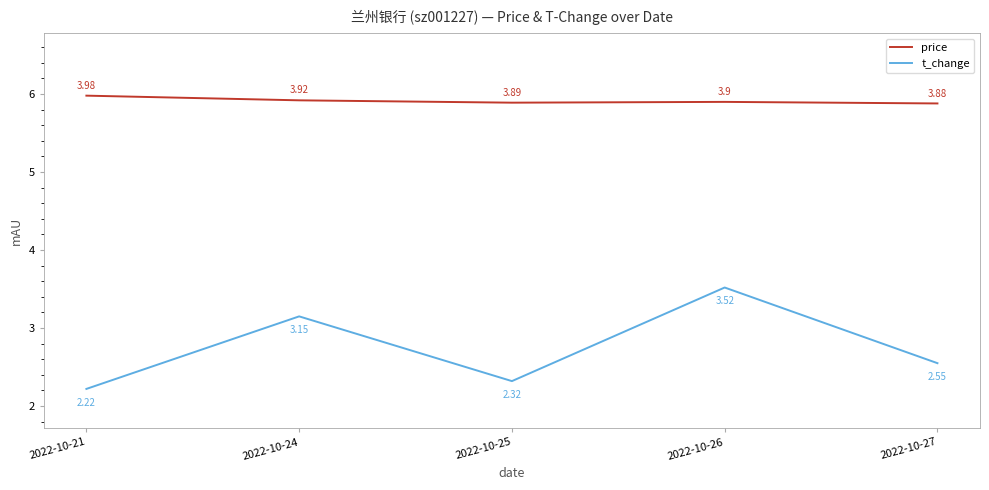

The value of t_change at 2022-10-27 is 4.2. True or false?

False